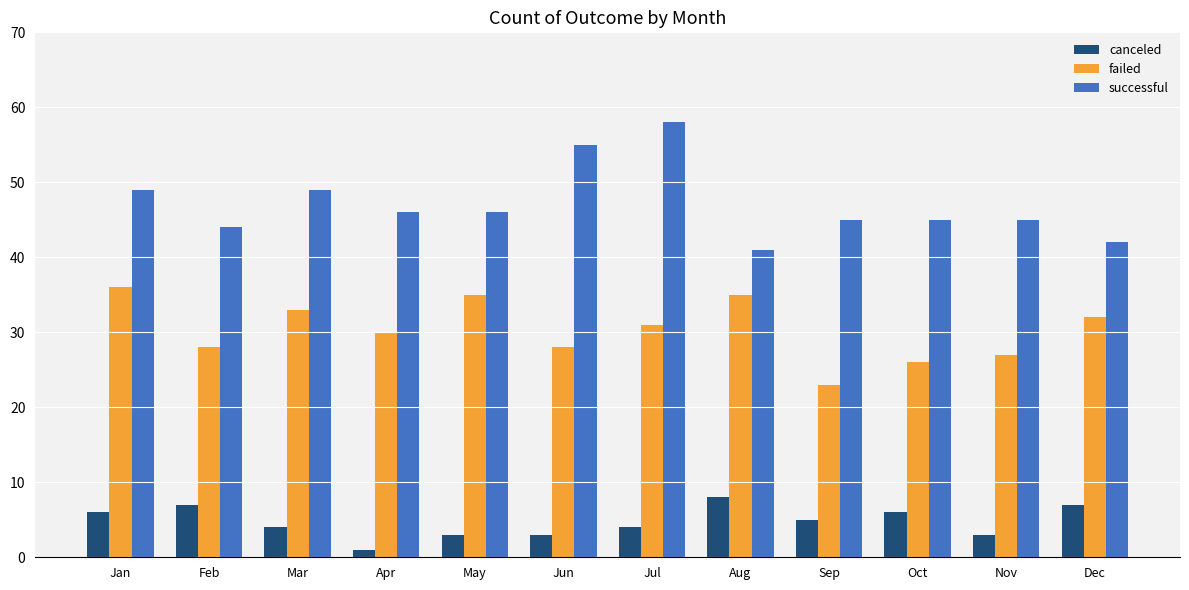

The value of canceled at Jul is 4. True or false?

True